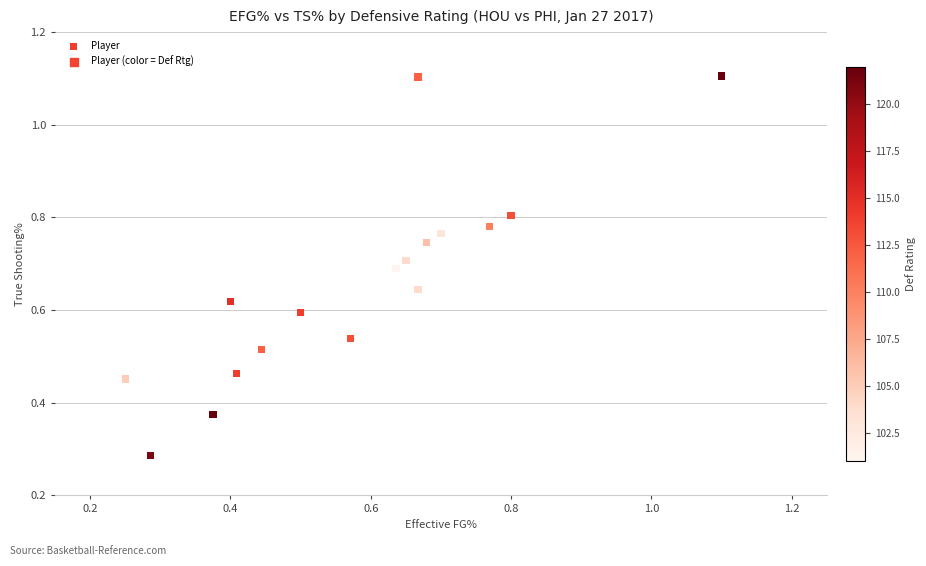

What is the range of X values (max minus min)?

0.9